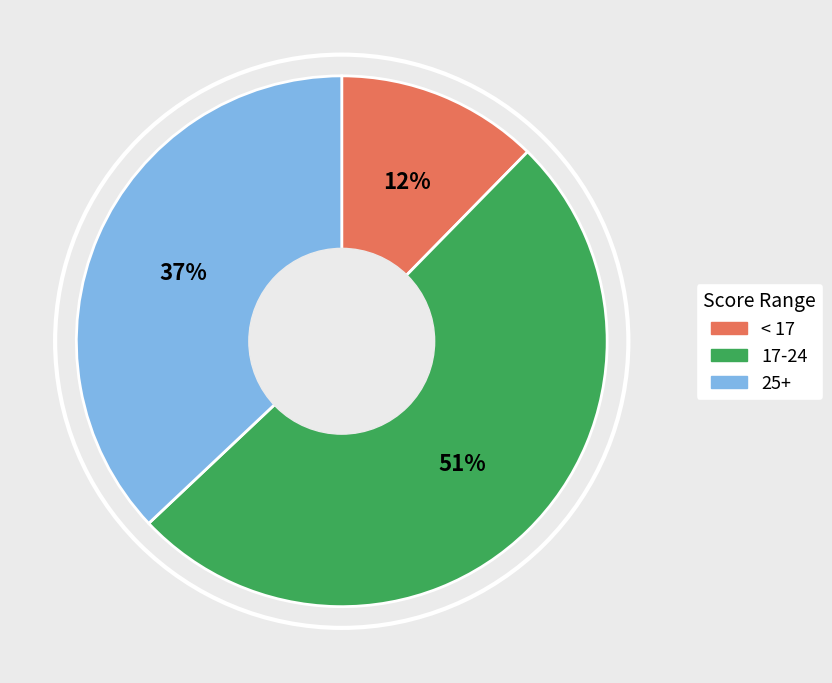

To the nearest percent, what is the average slice percentage?

33%